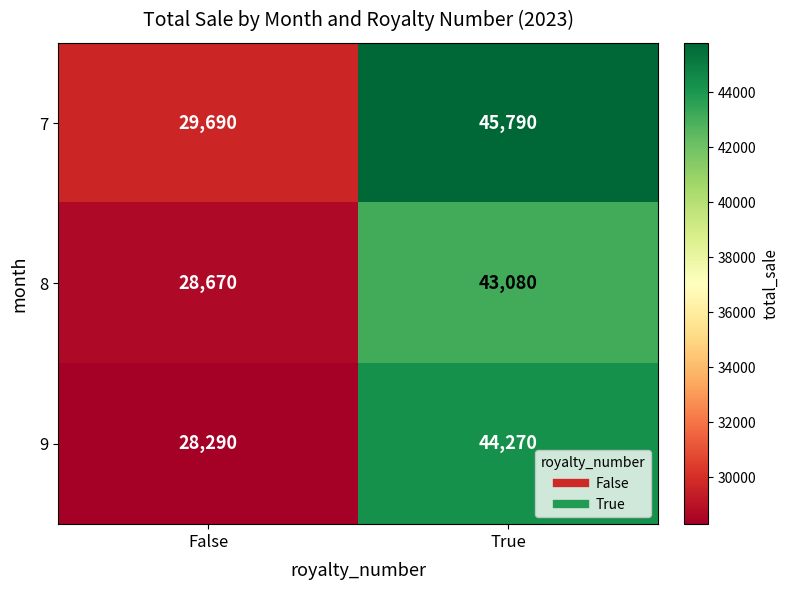

At False, list the series in order from smallest to largest.

9, 8, 7